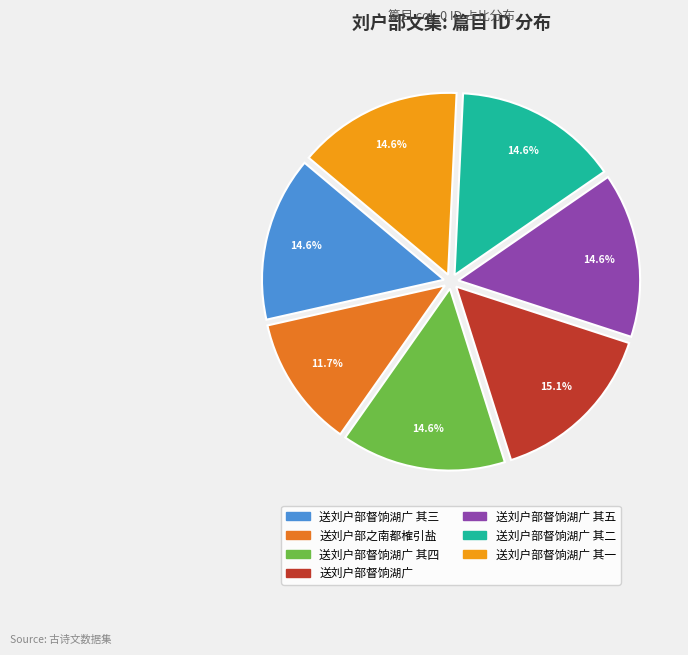

Is there a majority slice in this chart?

No